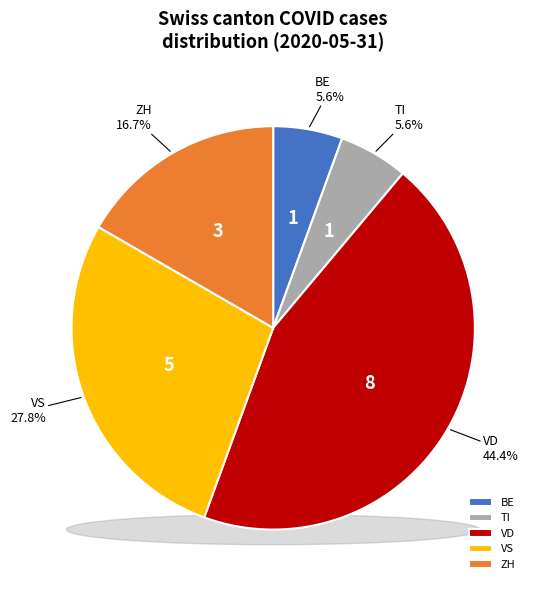

Between VD and BE, which is larger?

VD